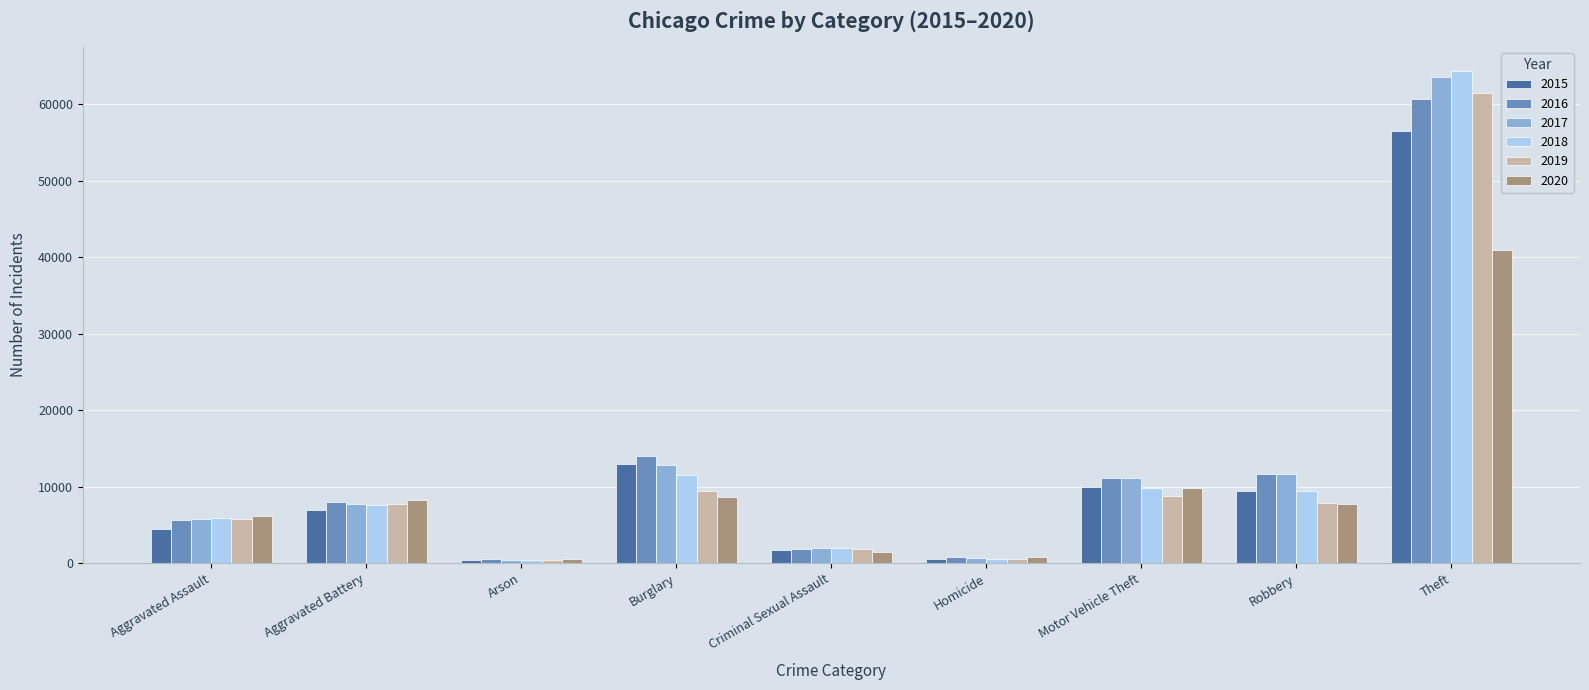

At how many categories does at least one series exceed 21805?

1